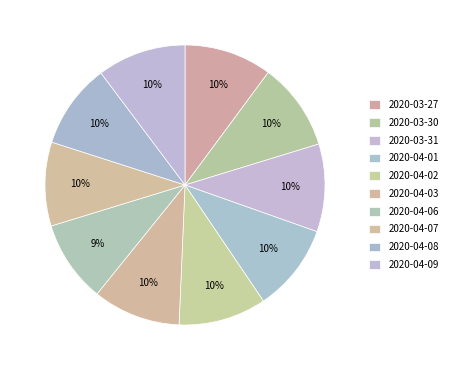

Is there any slice that represents more than half of the pie?

No